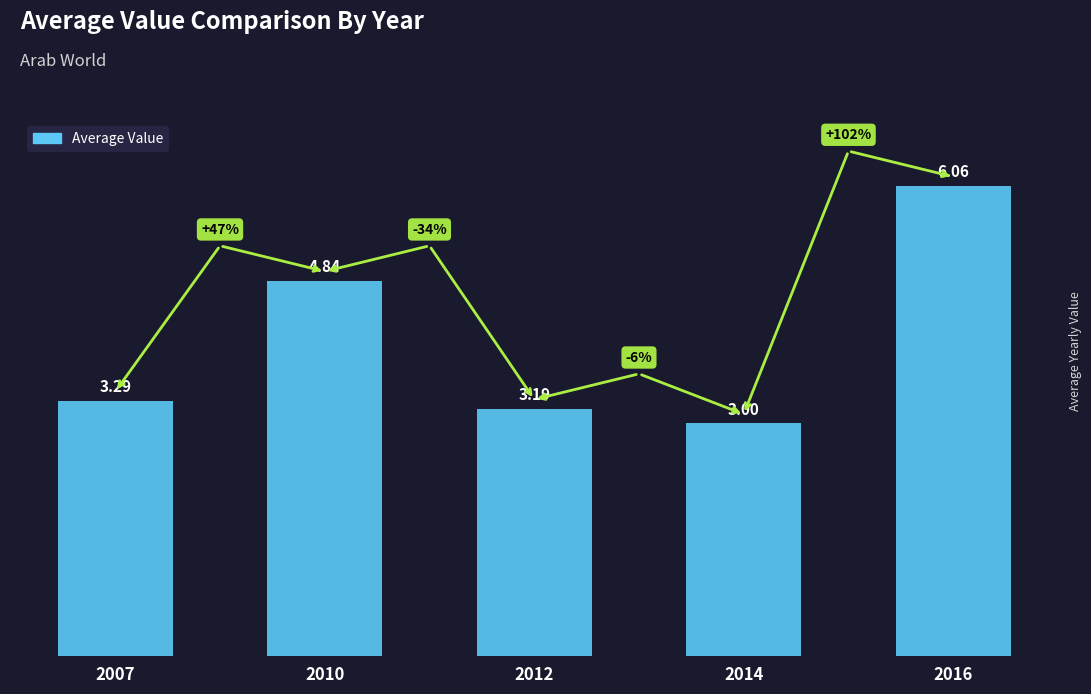

Which label corresponds to the smallest value in the chart?

2014